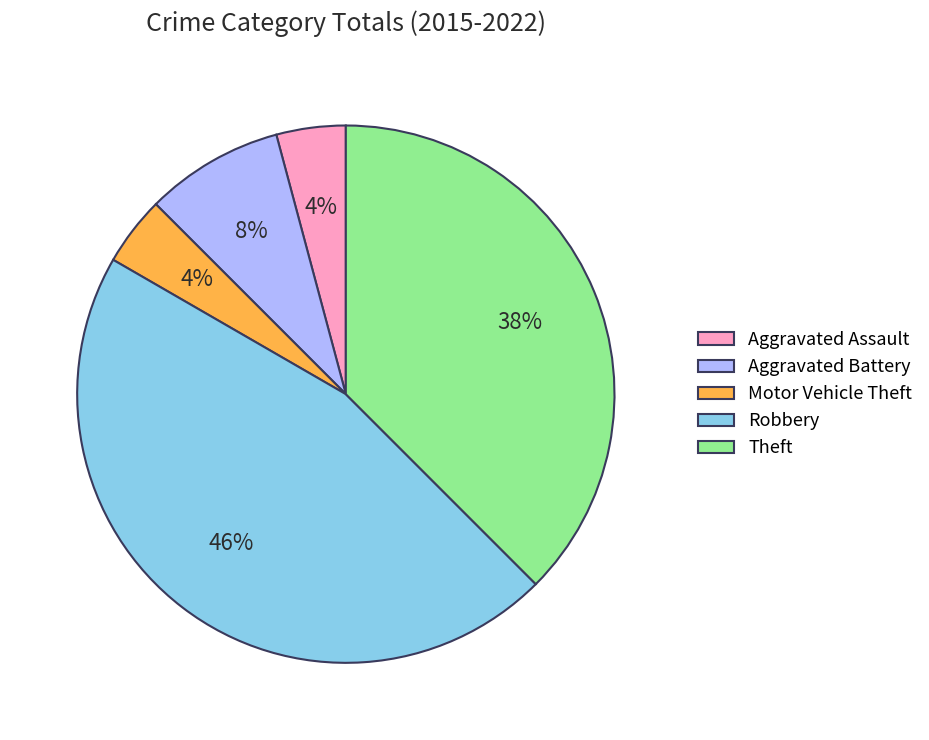

How many slices are in this pie chart?

5